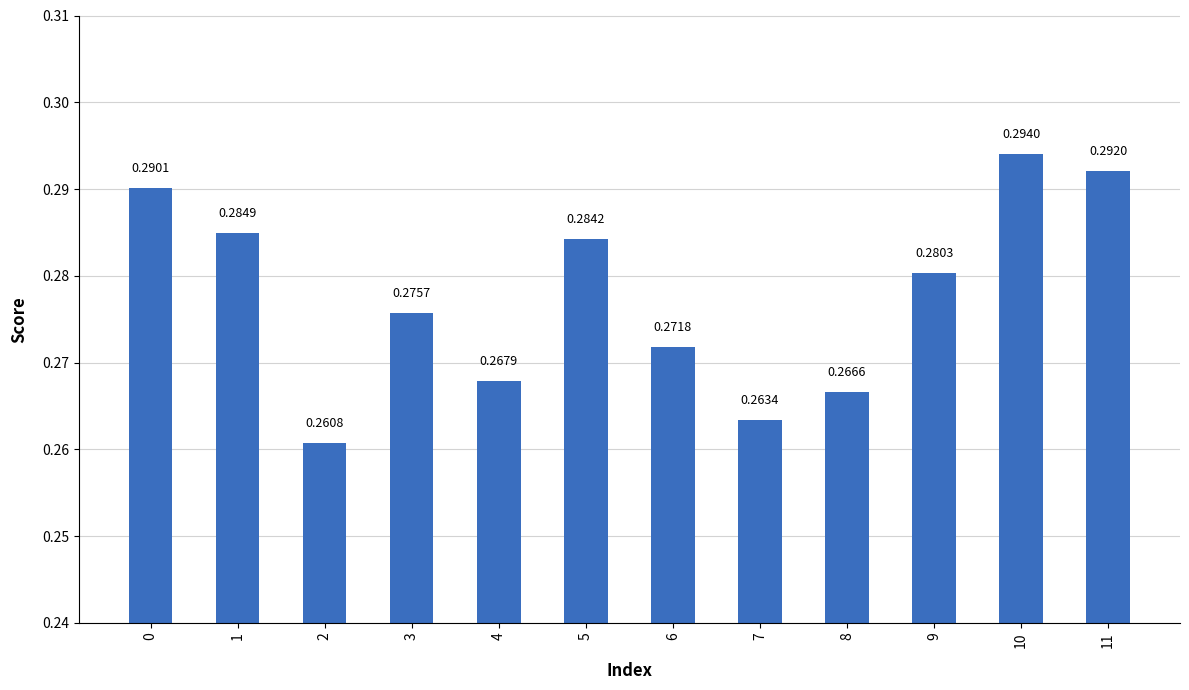

Between 5 and 11, which is larger?

11